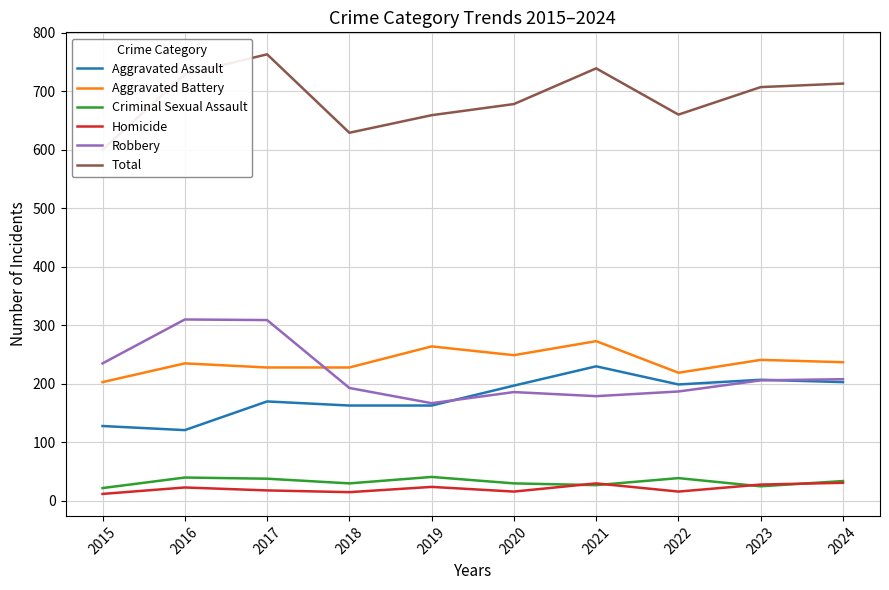

Rank the categories by Robbery value from highest to lowest.

2016, 2017, 2015, 2024, 2023, 2018, 2022, 2020, 2021, 2019